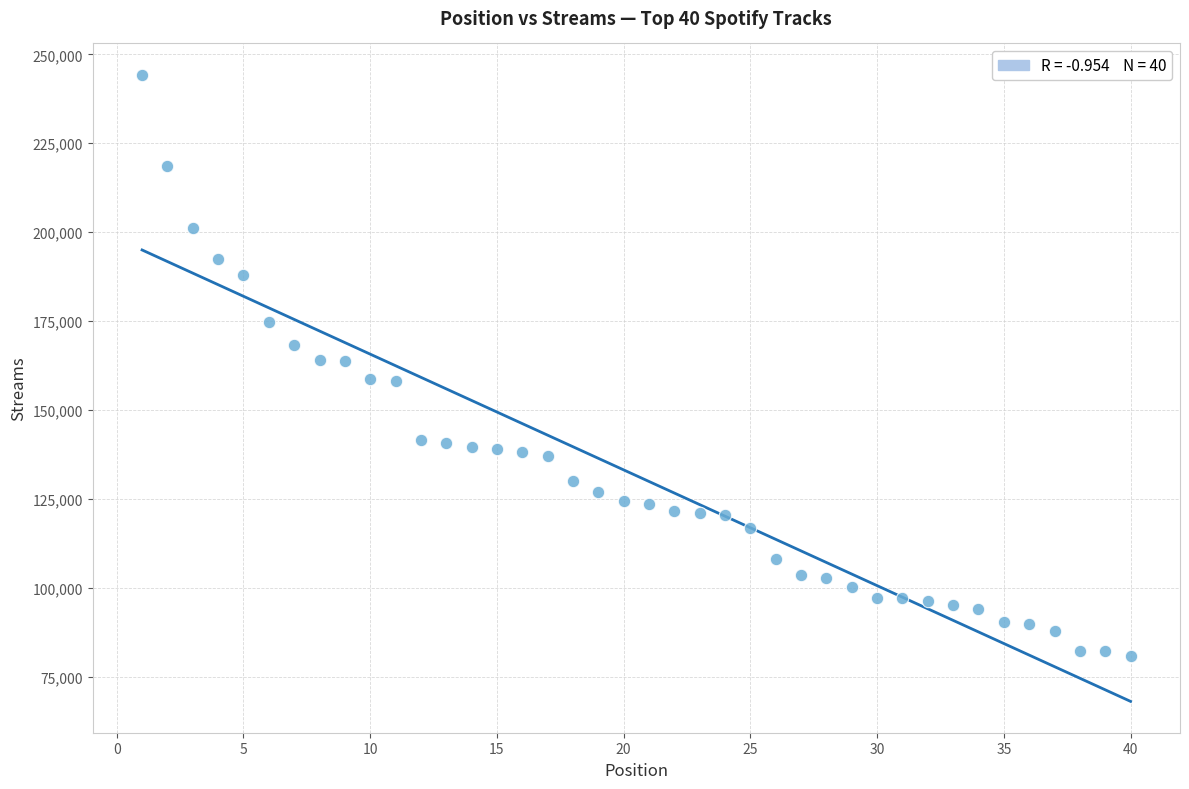

What is the range of Y values (max minus min)?

163354